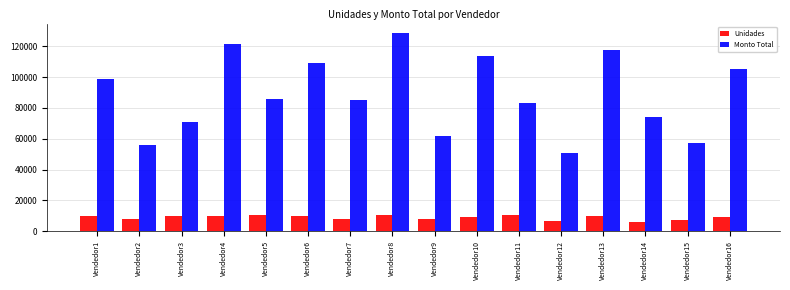

At which label does Monto Total first exceed 85520?

Vendedor1